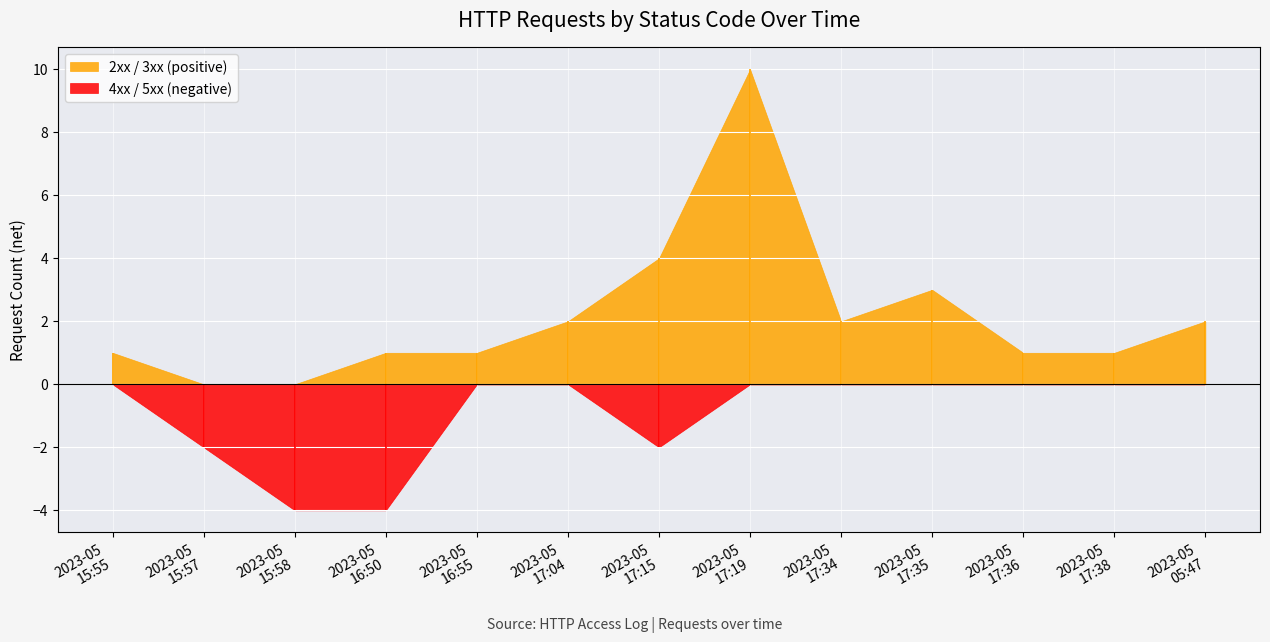

Does the chart display data point markers on the line(s)?

No